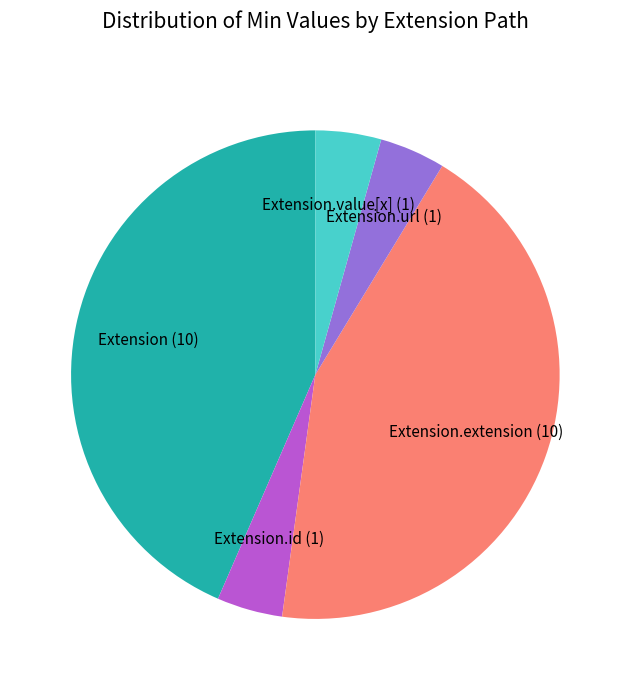

Does Extension.url represent more than half of the total?

No